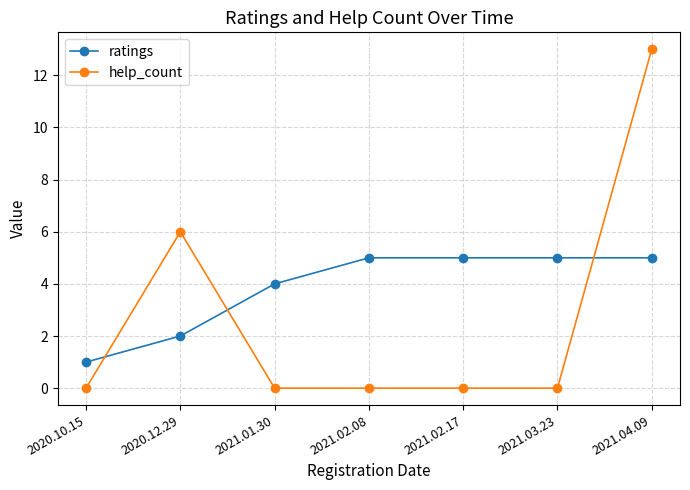

What is the sum of all help_count values?

19